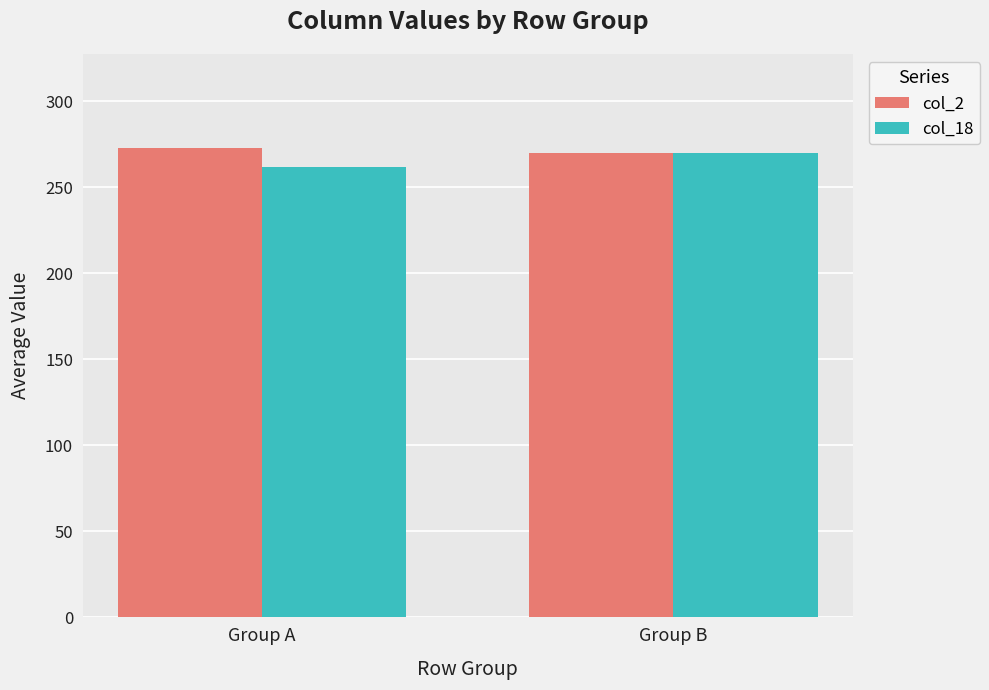

Which series has the largest total across all categories?

col_2